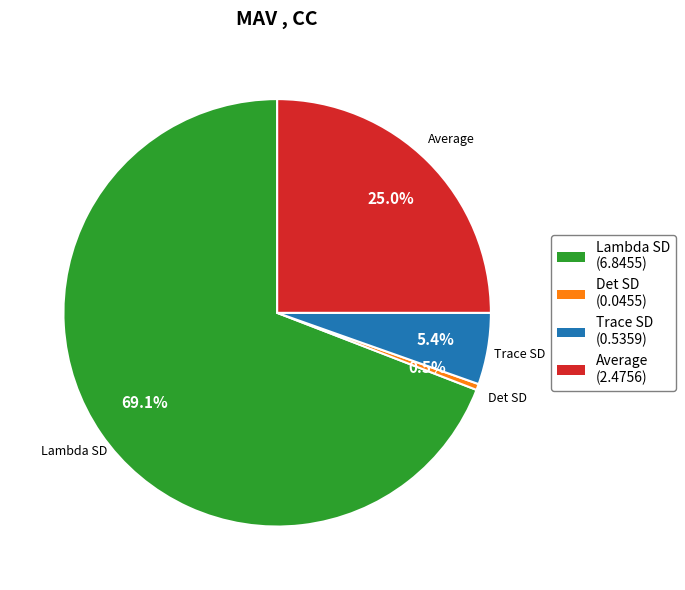

To the nearest percent, what is the difference between the Trace SD and Det SD slice percentages?

5%